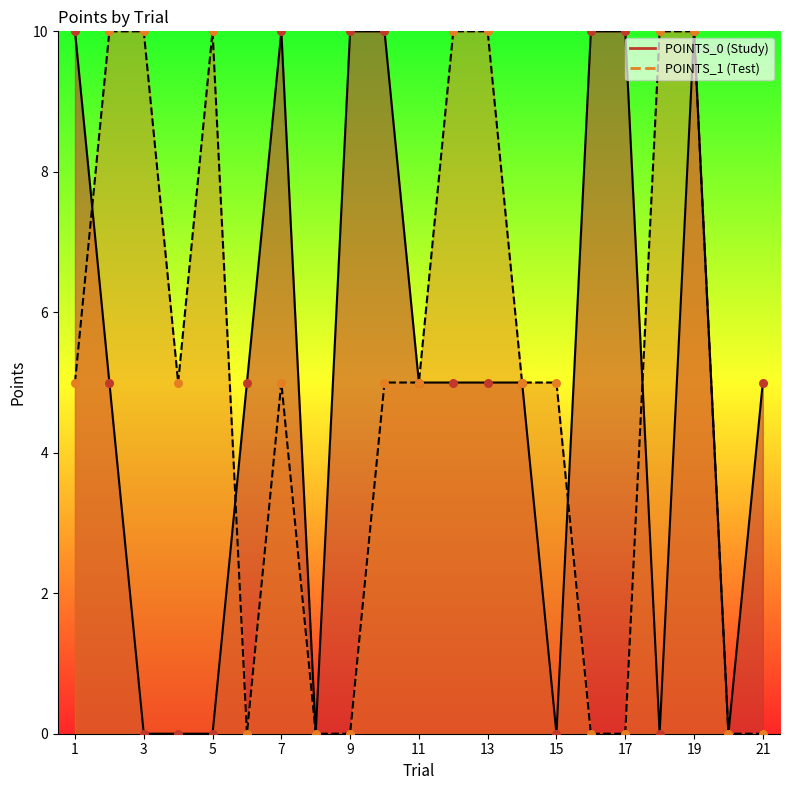

Which series reaches the minimum Y coordinate?

POINTS_0